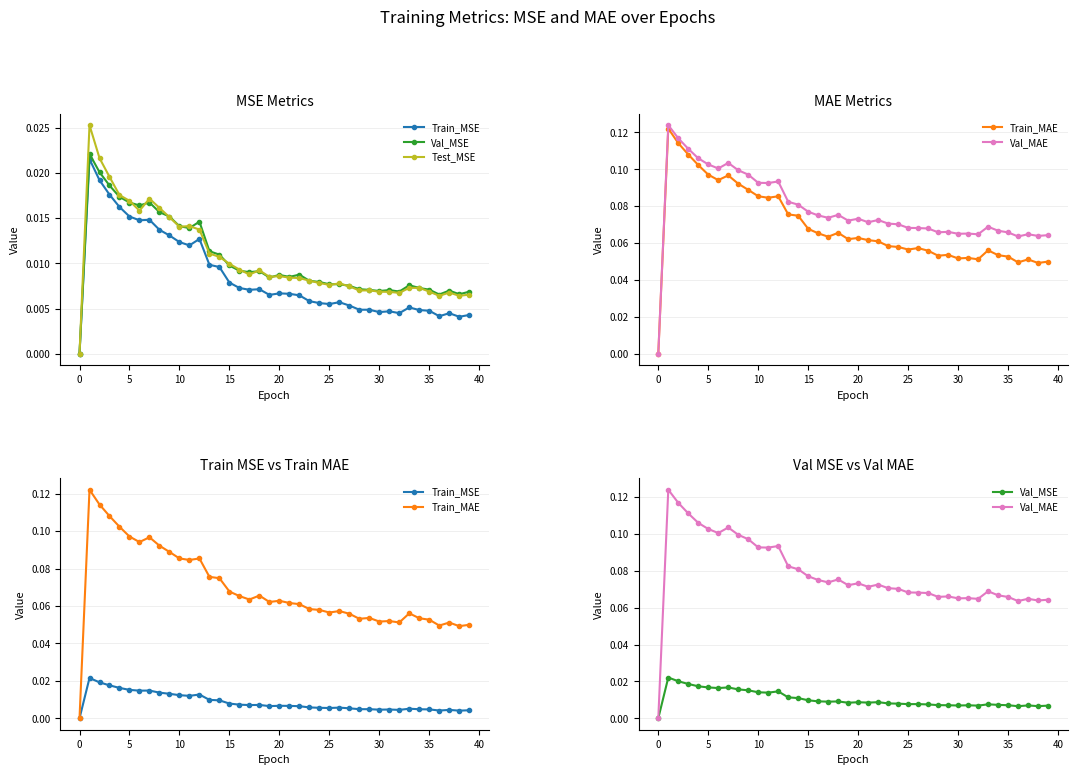

How many Test_MSE values are between 0 and 1?

40